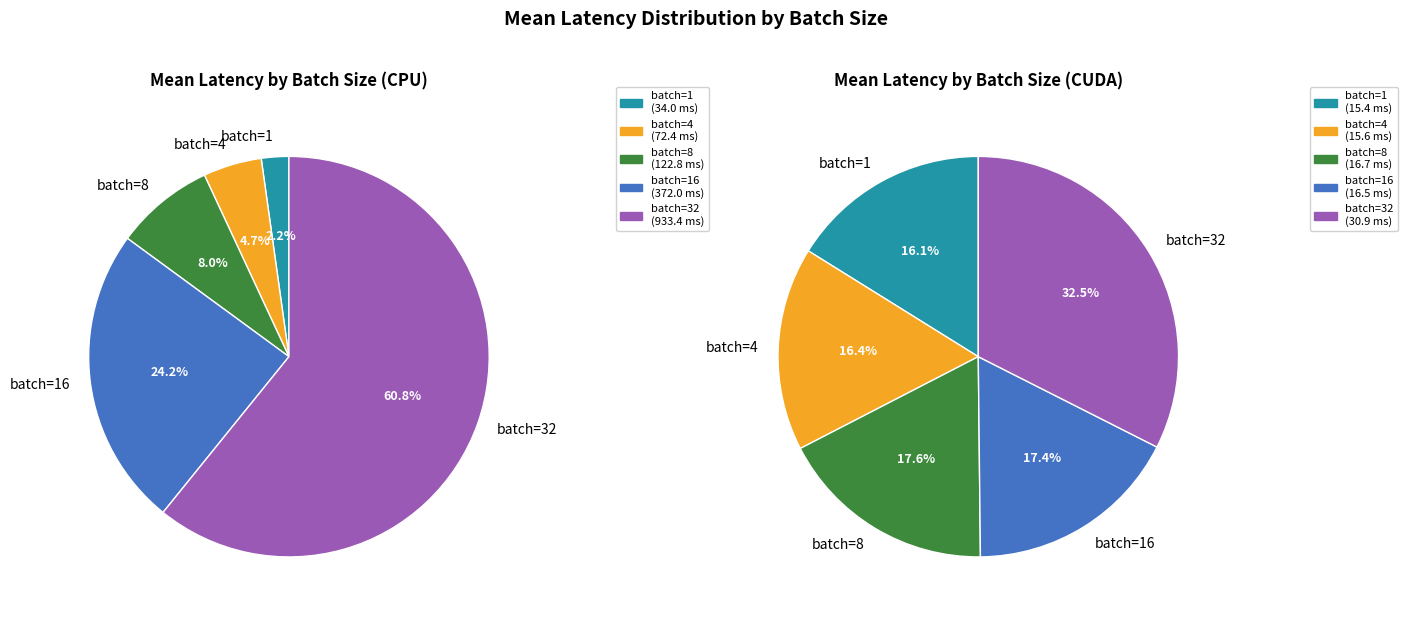

Is the sum of batch=16 and batch=32 greater than half?

Yes